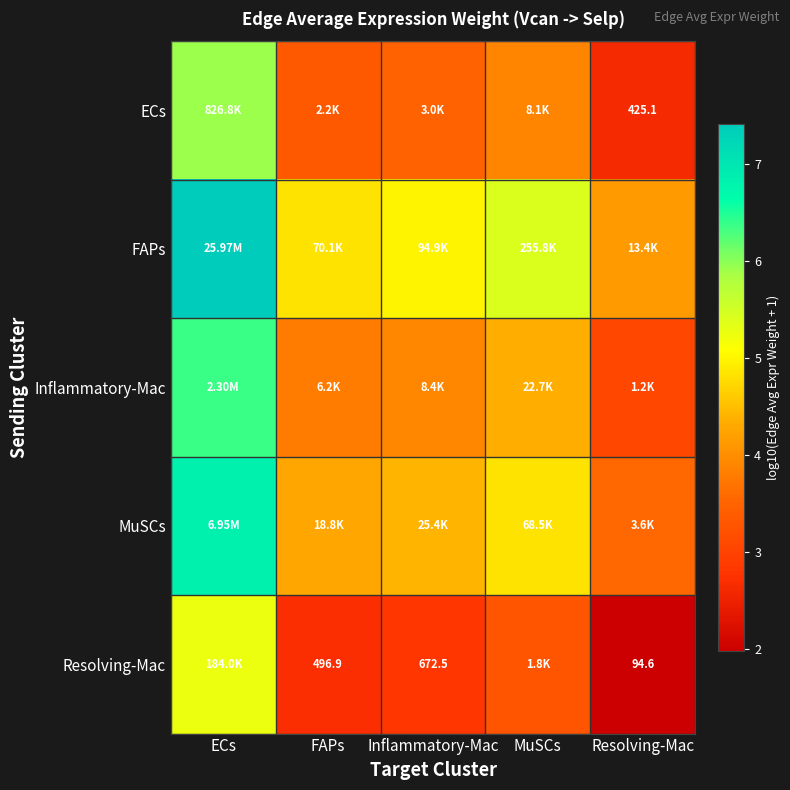

At which label is Resolving-Mac closest to 3?

Inflammatory-Mac